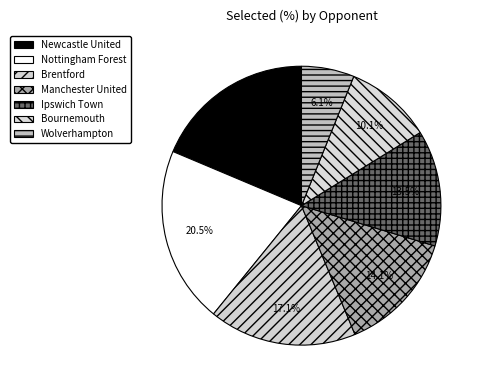

To the nearest percent, what is the difference between the largest and smallest slice percentages?

14%